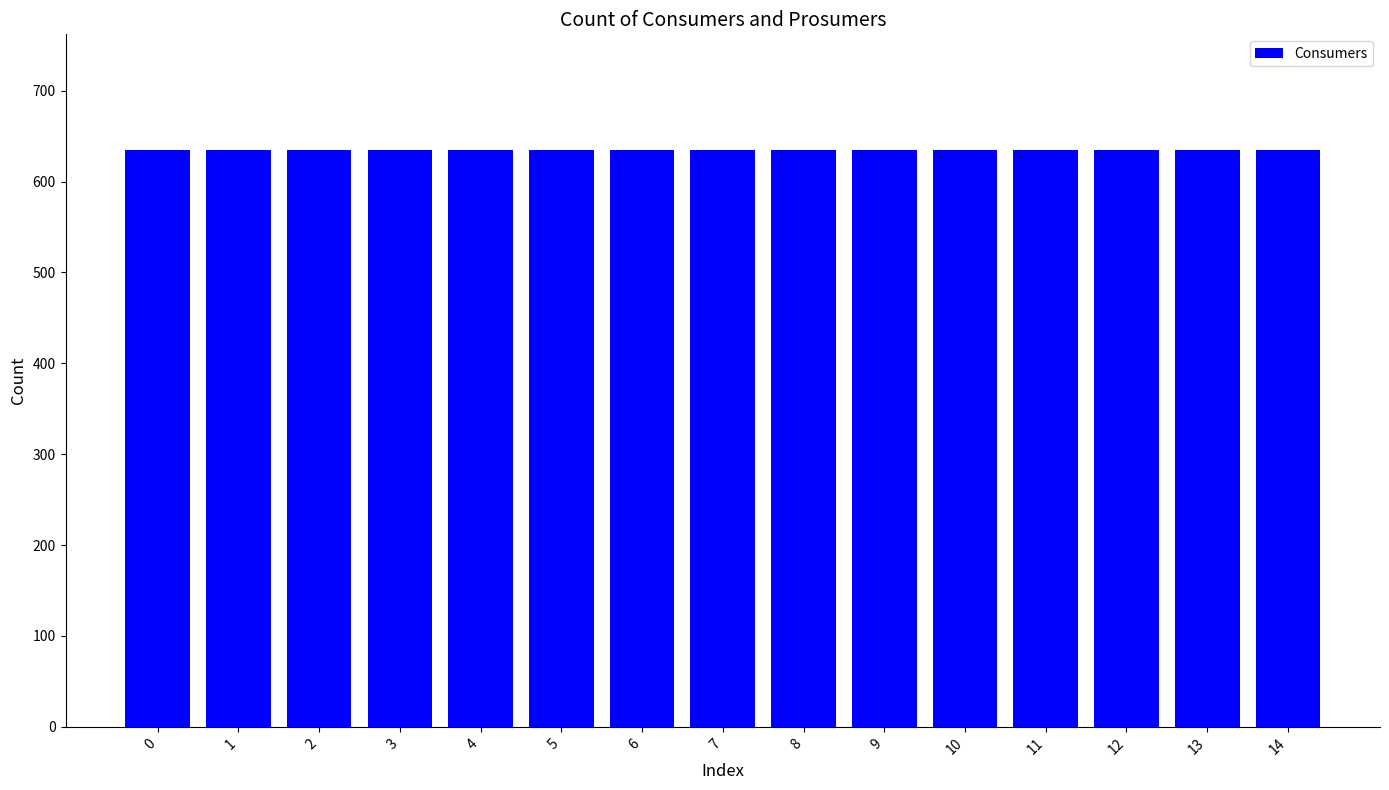

What is the maximum value shown in the chart?

635